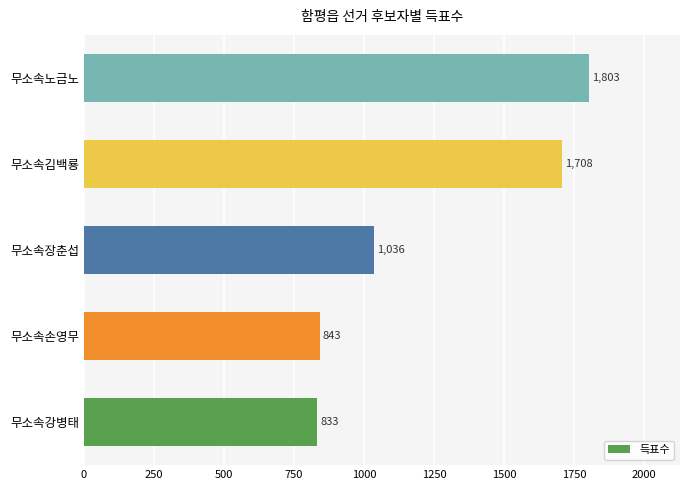

Which has a higher value, 무소속장춘섭 or 무소속강병태?

무소속장춘섭